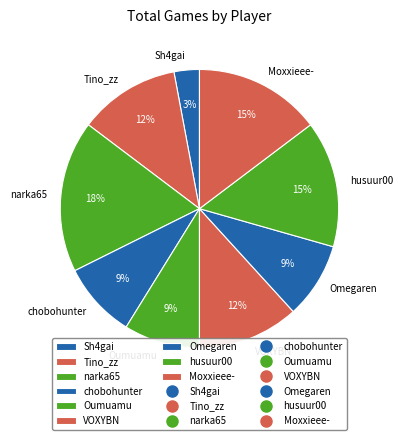

Does any single category account for the majority?

No